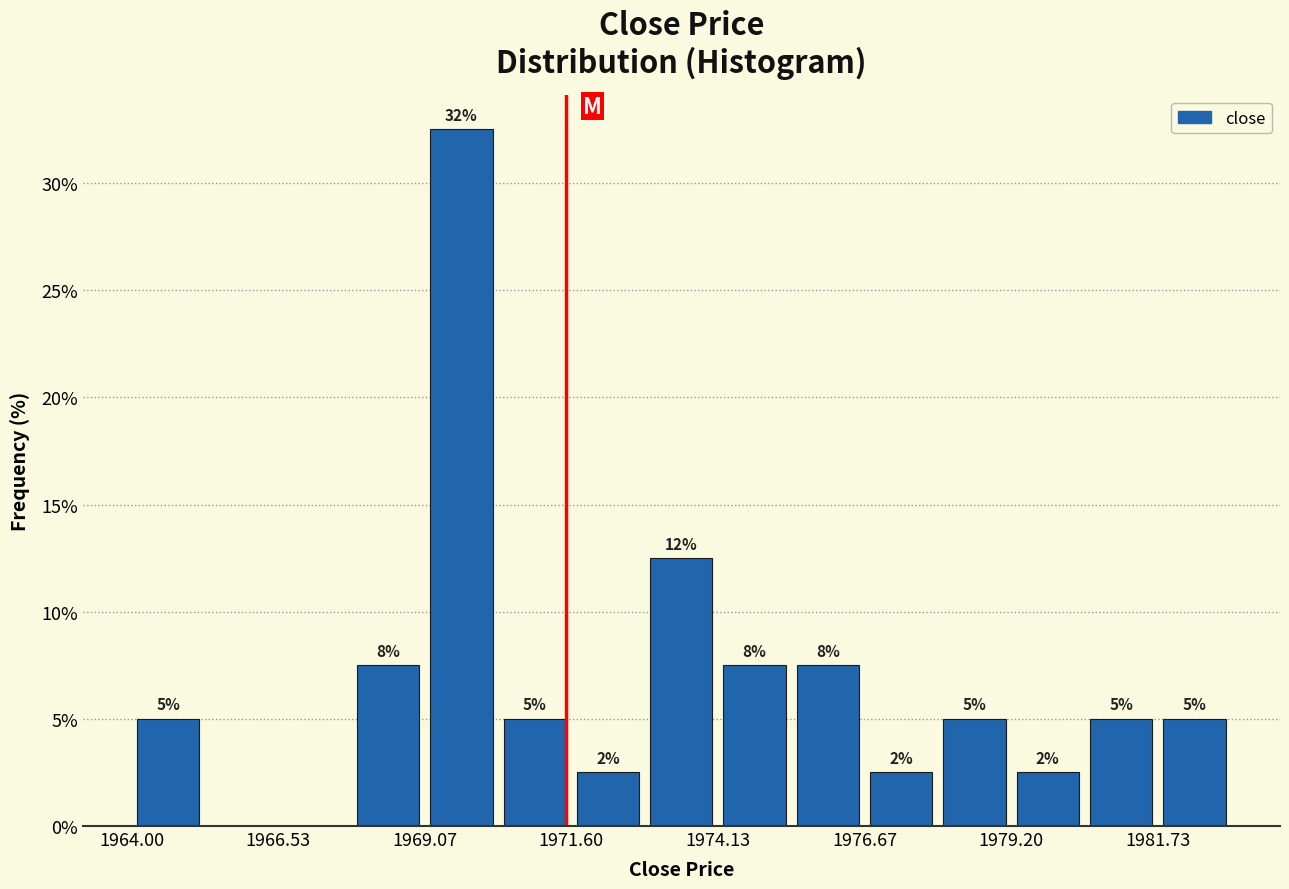

Read against the x-axis, roughly where is the centre of the tallest bar?

1969.5